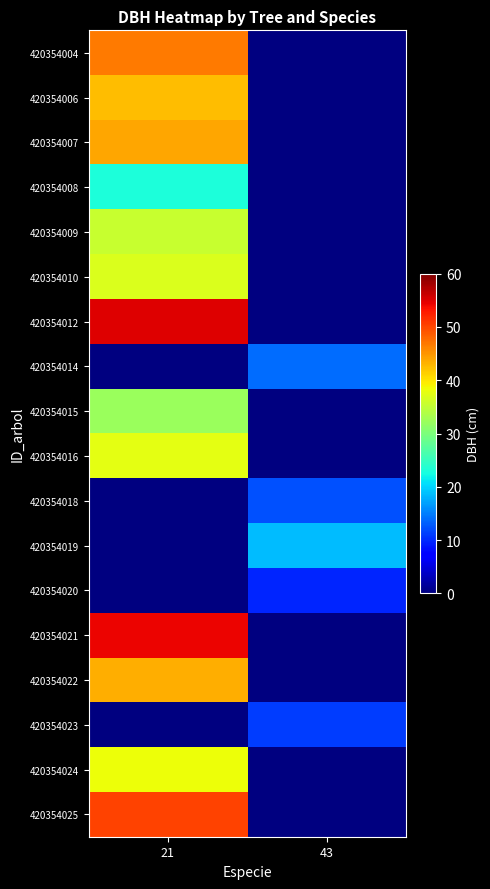

Between 43 and 21, which is larger?

21